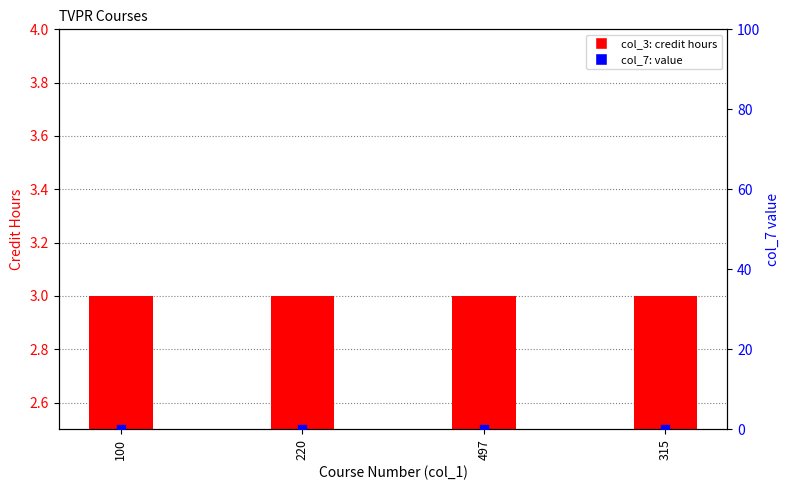

Which series contains the highest Y value?

col_3 (credit hours)